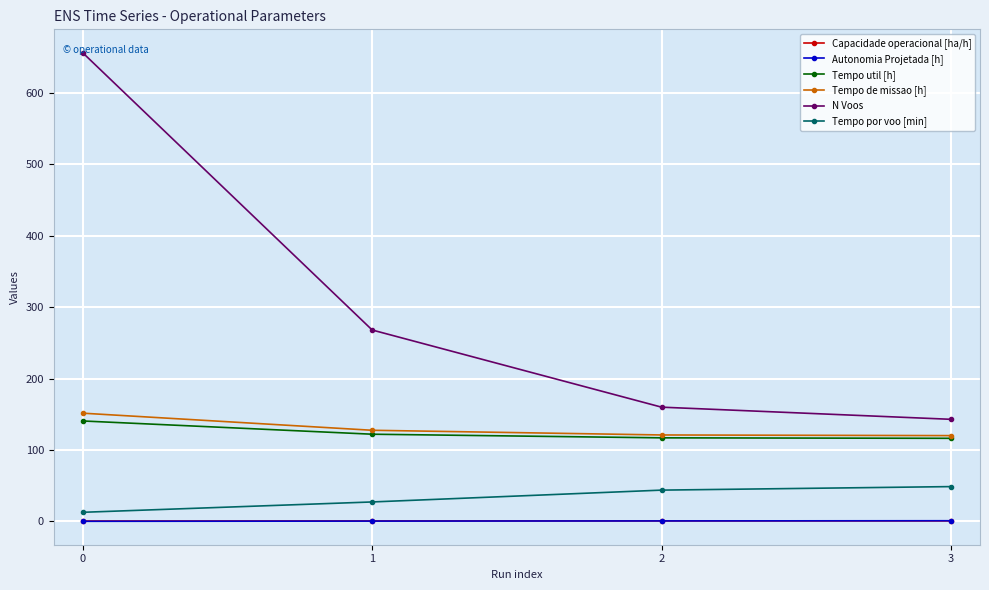

The Tempo util [h] series shows 116.4 at 3. True or false?

True